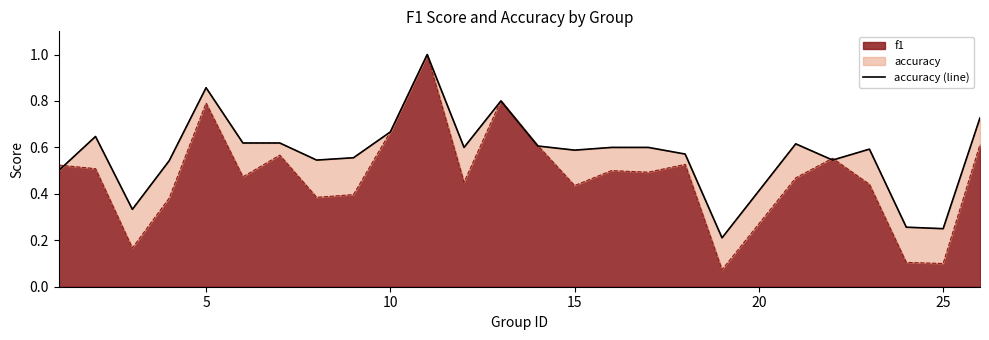

What is the maximum value shown in the chart?

1.0